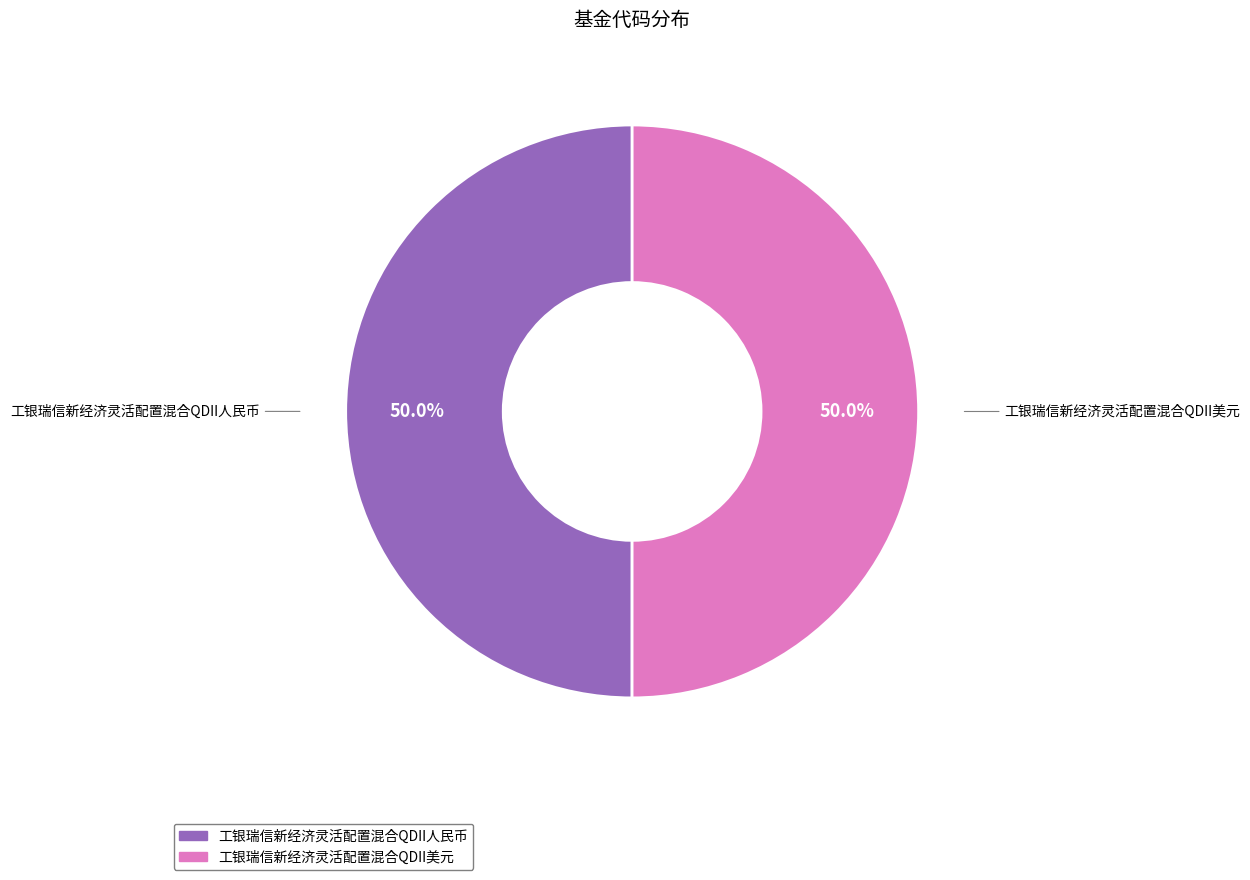

Approximately how many times larger is the value at 工银瑞信新经济灵活配置混合QDII人民币 compared to 工银瑞信新经济灵活配置混合QDII美元?

1.0